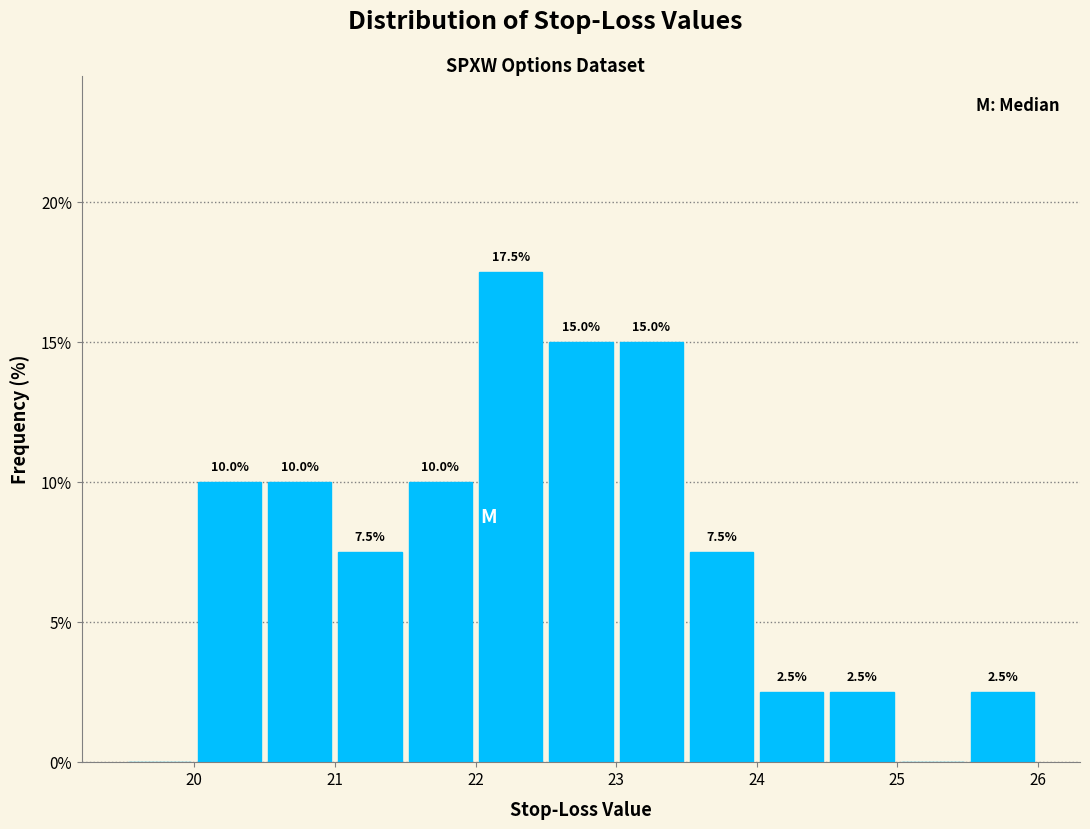

Which range on the x-axis has the tallest bar?

22.0 to 22.5